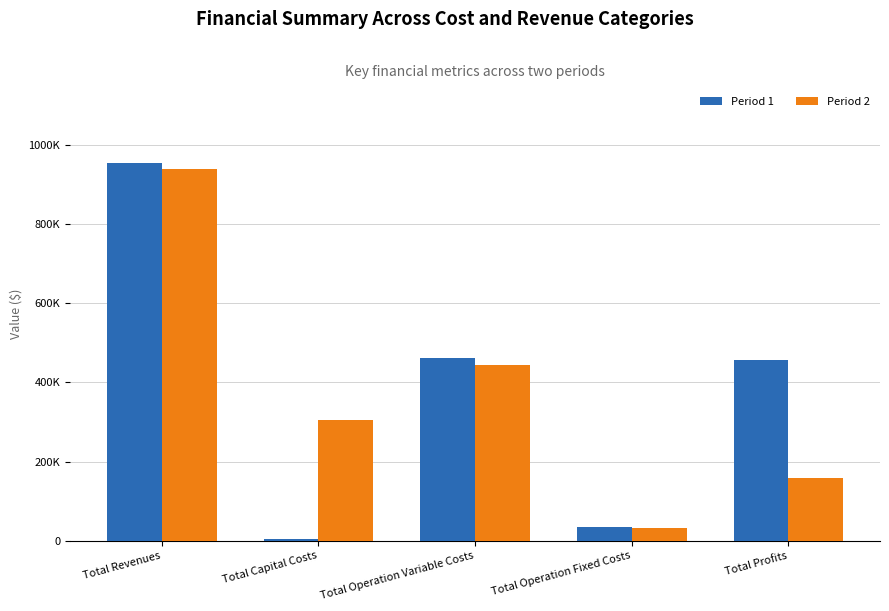

Reading right to left, transcribe all the data shown in this chart.

Period 1: Total Profits=456718.0	Total Operation Fixed Costs=34047.9	Total Operation Variable Costs=460630.1	Total Capital Costs=4000.0	Total Revenues=955396.0
Period 2: Total Profits=157333.5	Total Operation Fixed Costs=32366.6	Total Operation Variable Costs=445037.8	Total Capital Costs=304000.0	Total Revenues=938737.9